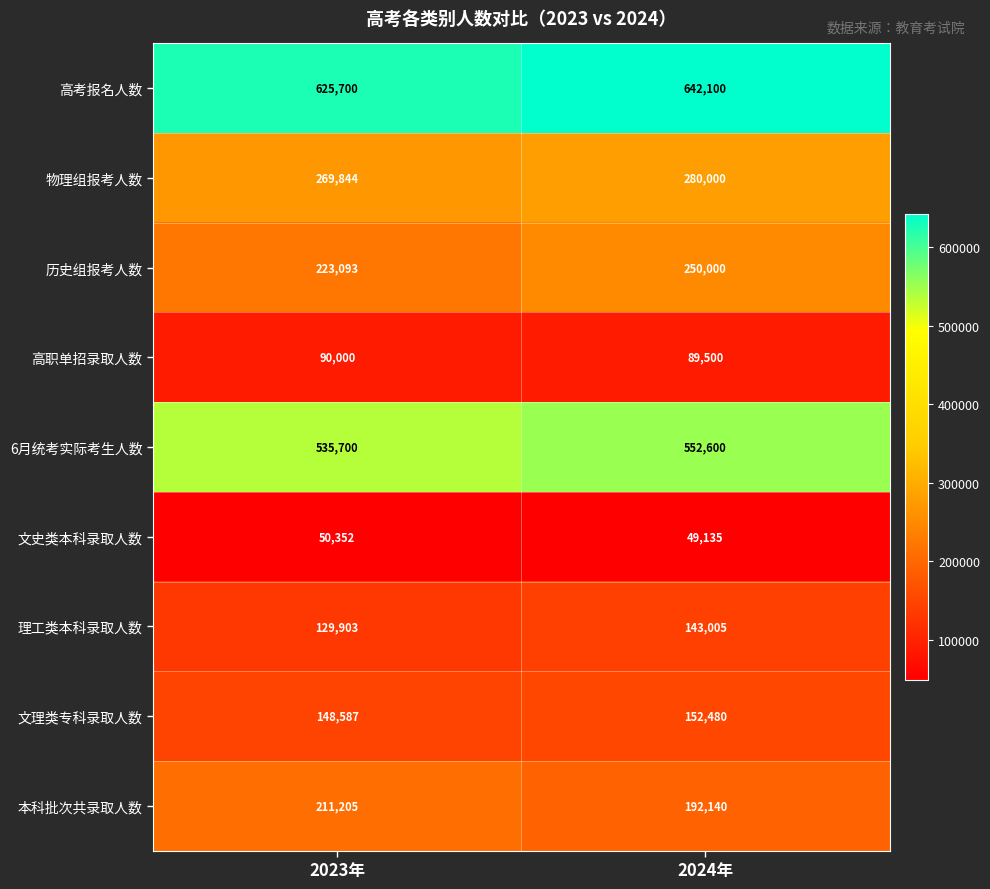

At which label is 理工类本科录取人数 closest to 136454?

2023年